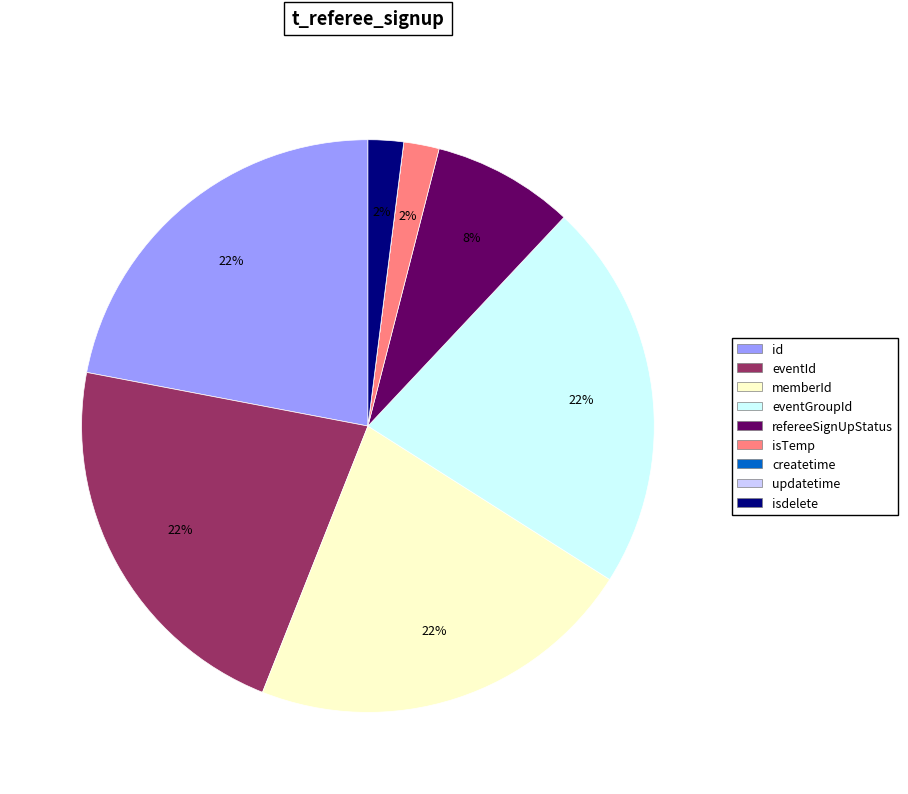

Which has a higher value, eventGroupId or refereeSignUpStatus?

eventGroupId